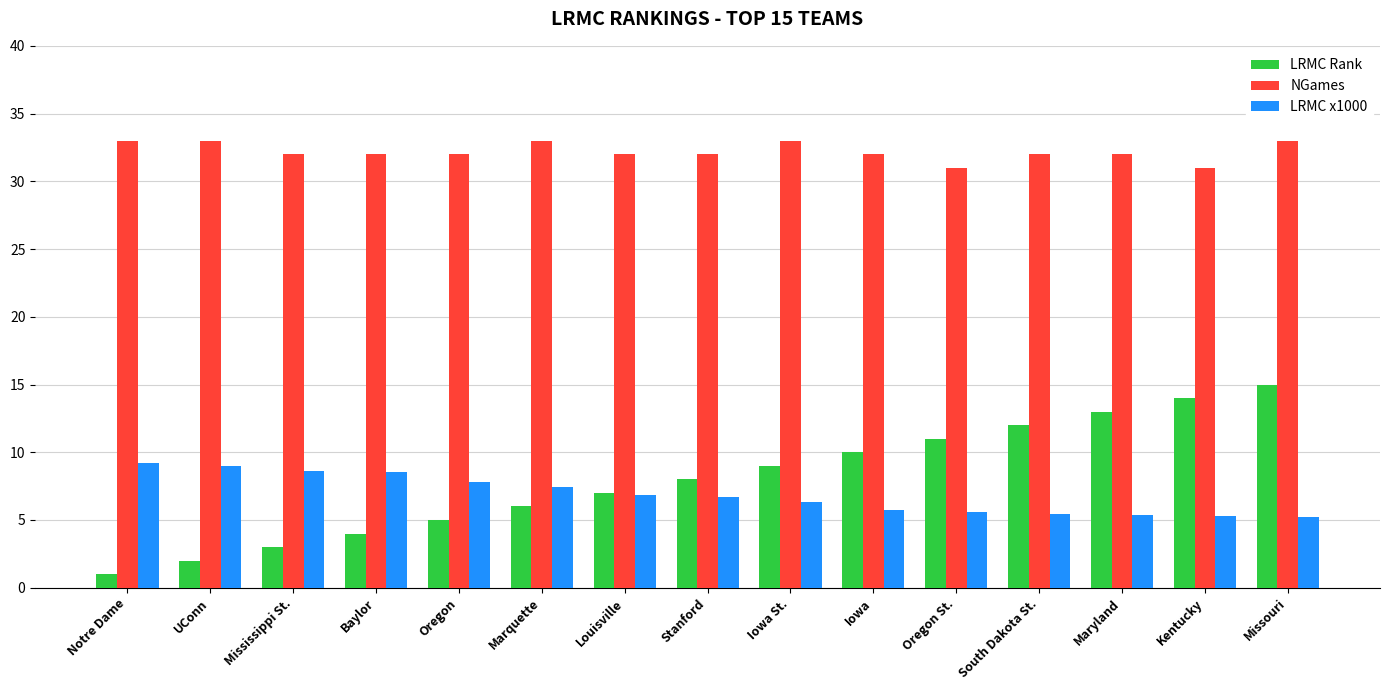

What is the sum of all LRMC x1000 values?

103.1